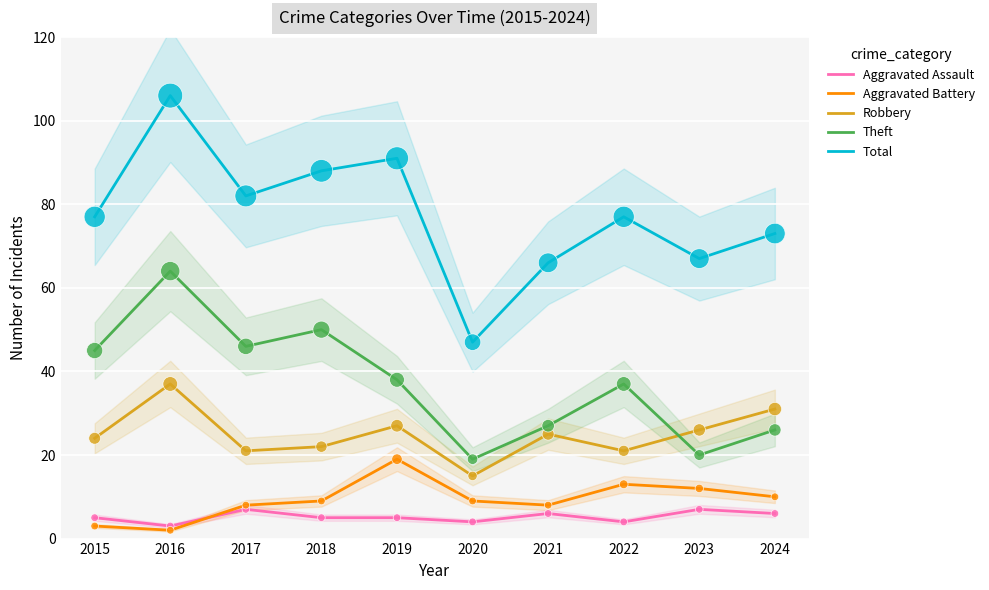

Which series contains the highest Y value?

Total